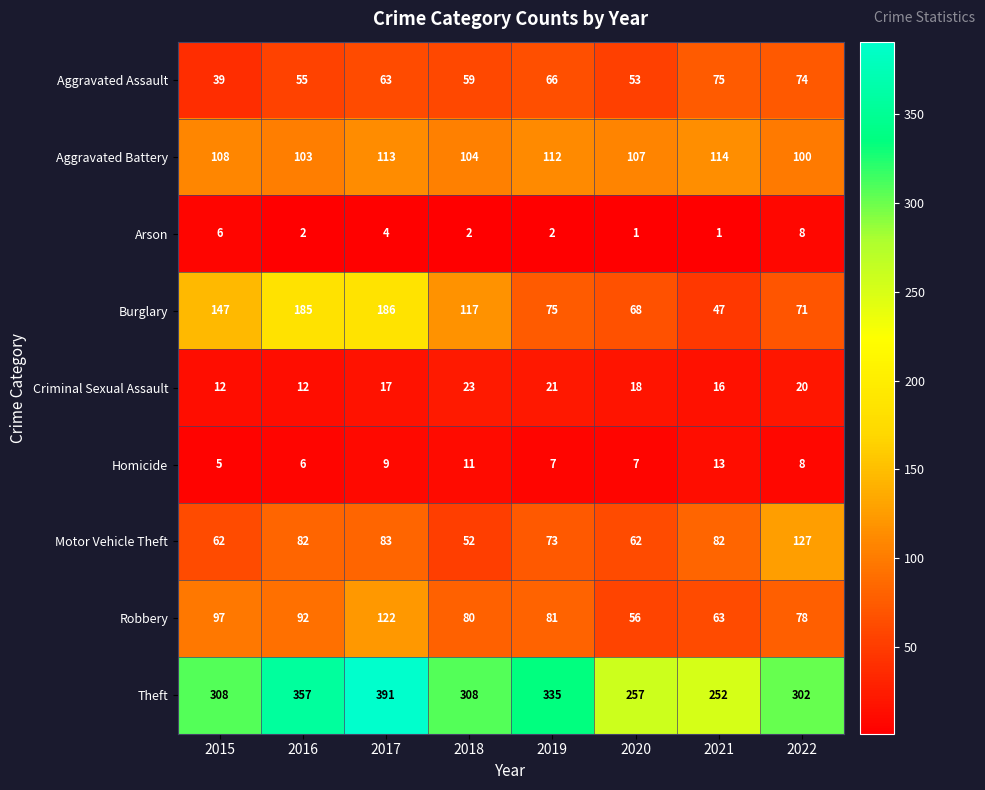

Which series changed the most between 2015 and 2017?

Theft